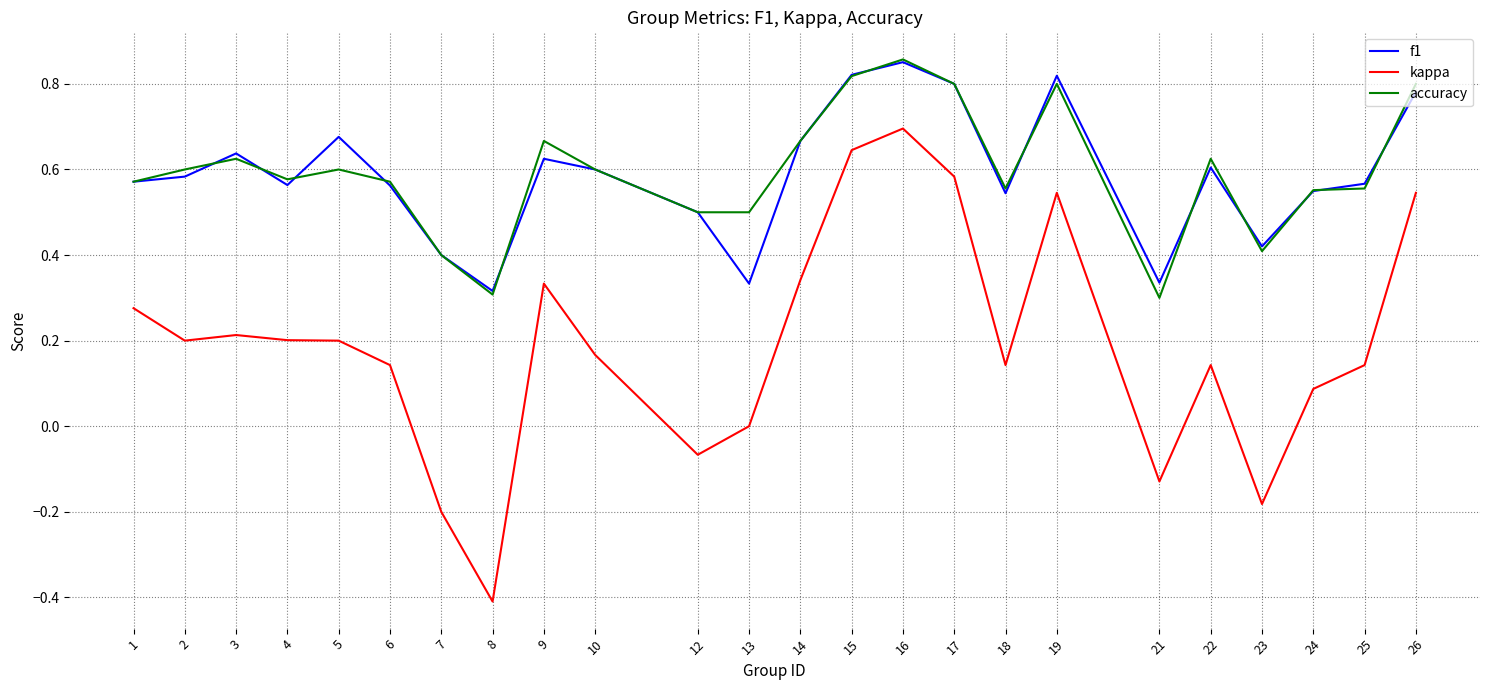

Is it true that accuracy equals 0.6 at 7?

False